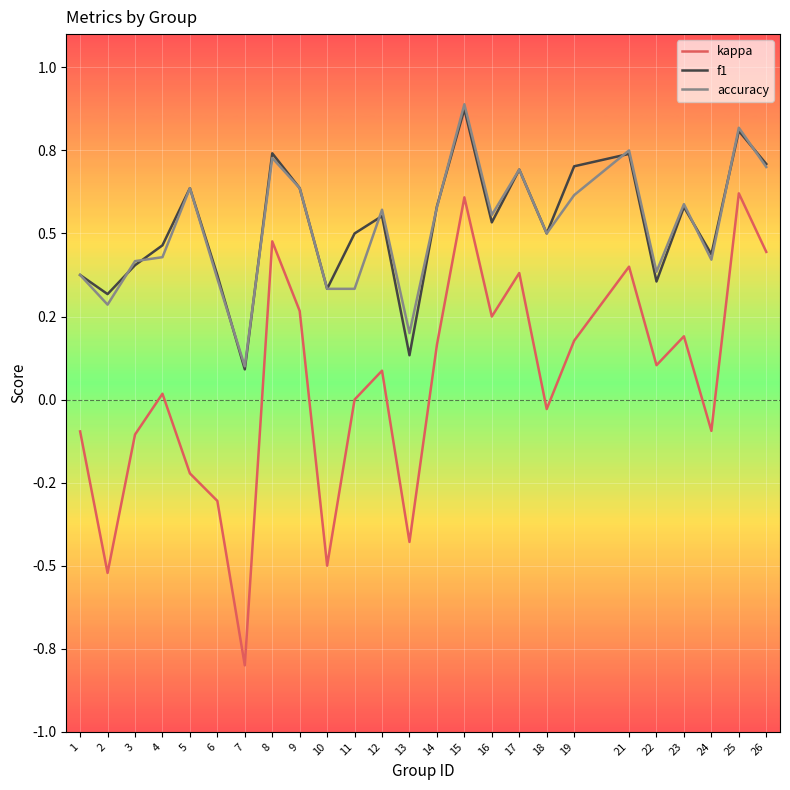

True or false: f1 has a value of 0.6 at 3.

False